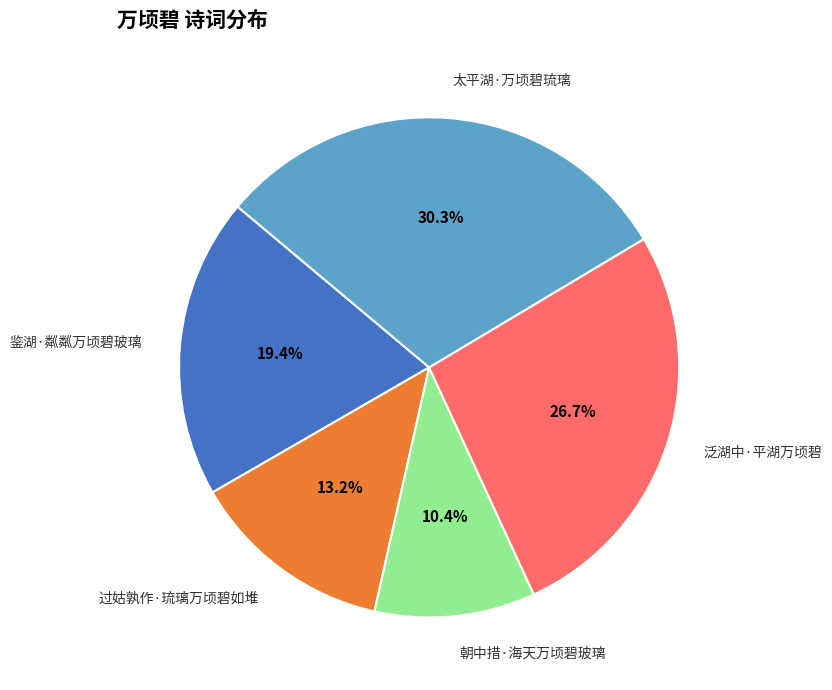

To the nearest percent, what is the average slice percentage?

20%